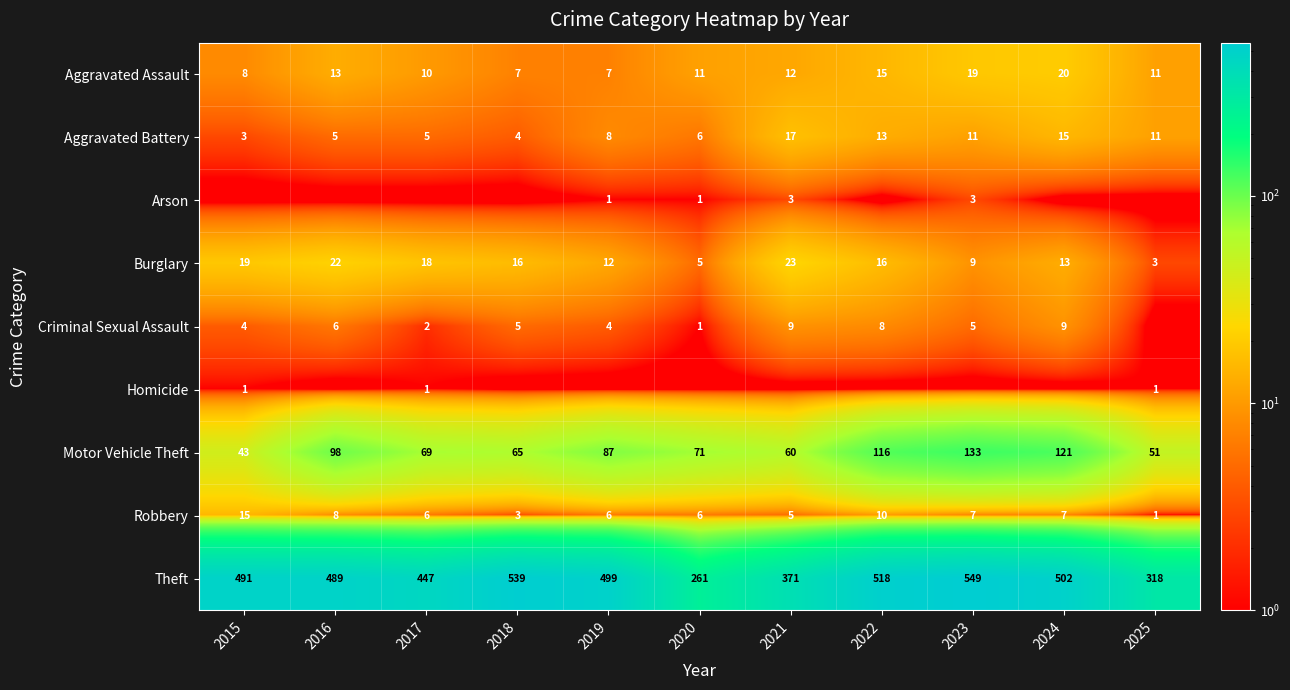

What is the difference between the second highest and second lowest values in the Robbery series?

7